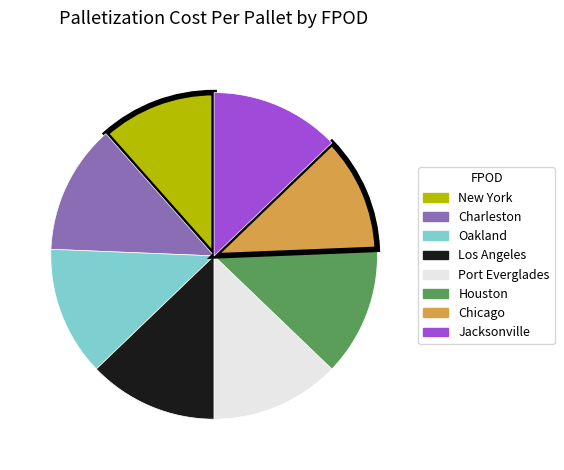

Is there a majority slice in this chart?

No